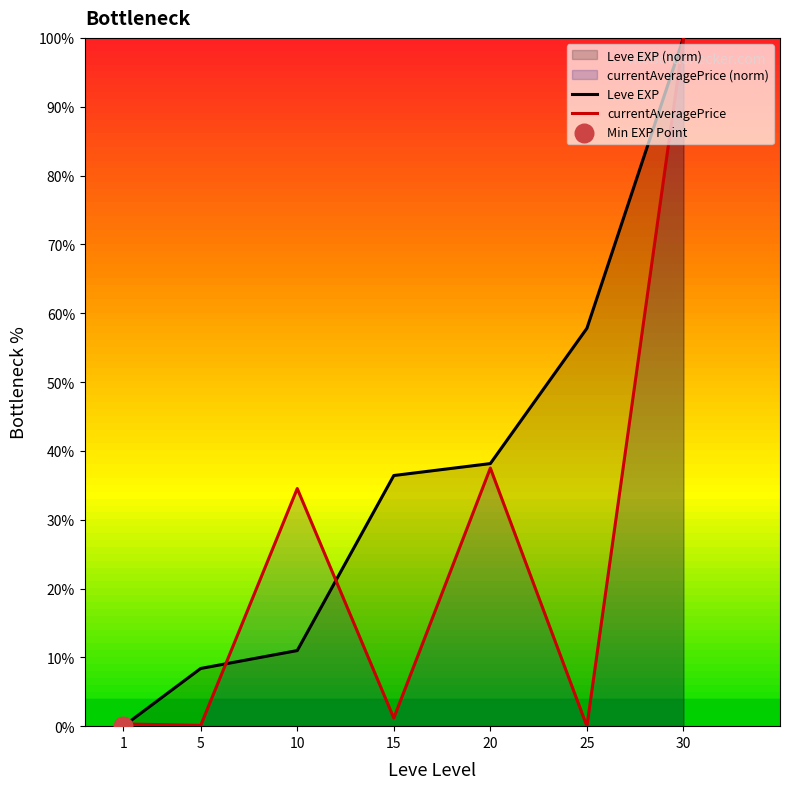

Which series has the largest Y range (max minus min)?

Leve EXP